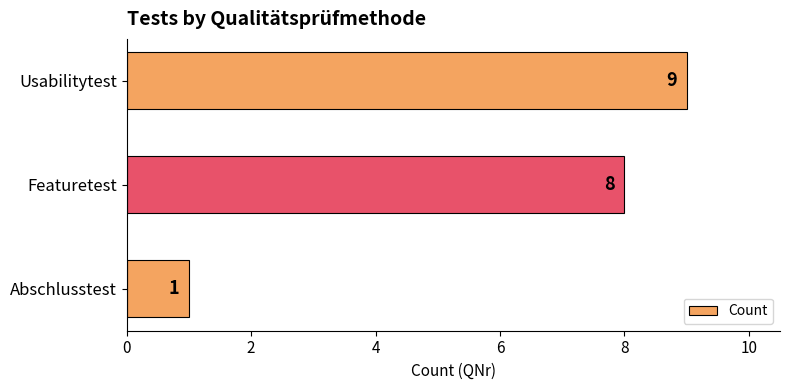

Reading bottom to top, what are all the values shown in this chart?

Abschlusstest=1	Featuretest=8	Usabilitytest=9